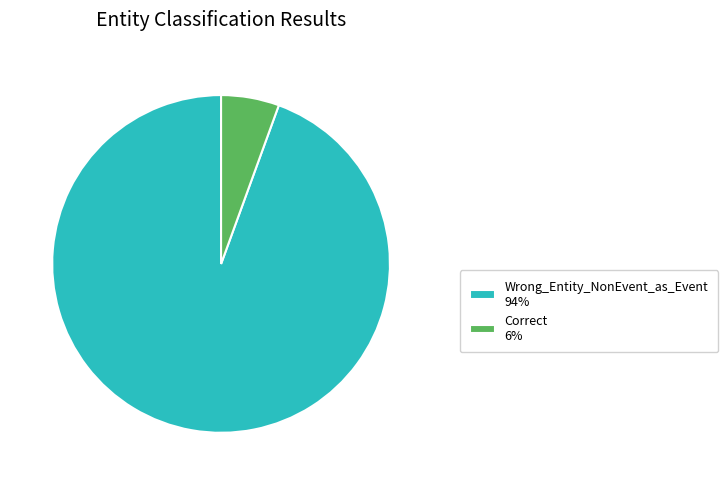

How many slices are in this pie chart?

2